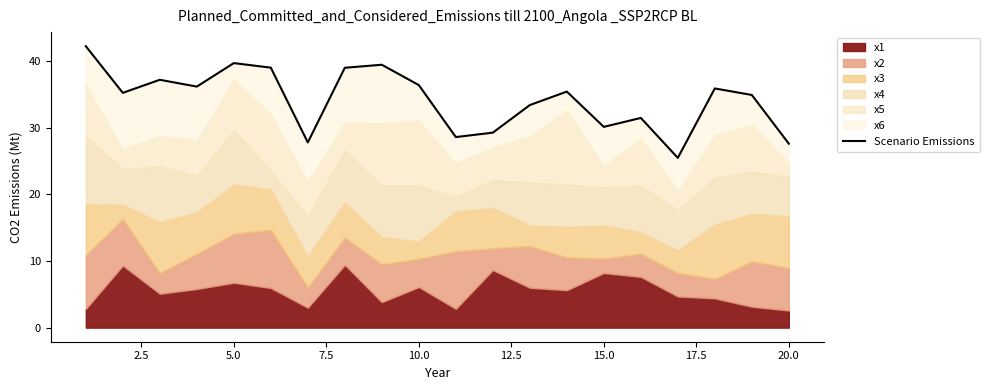

What is the average value?

34.2